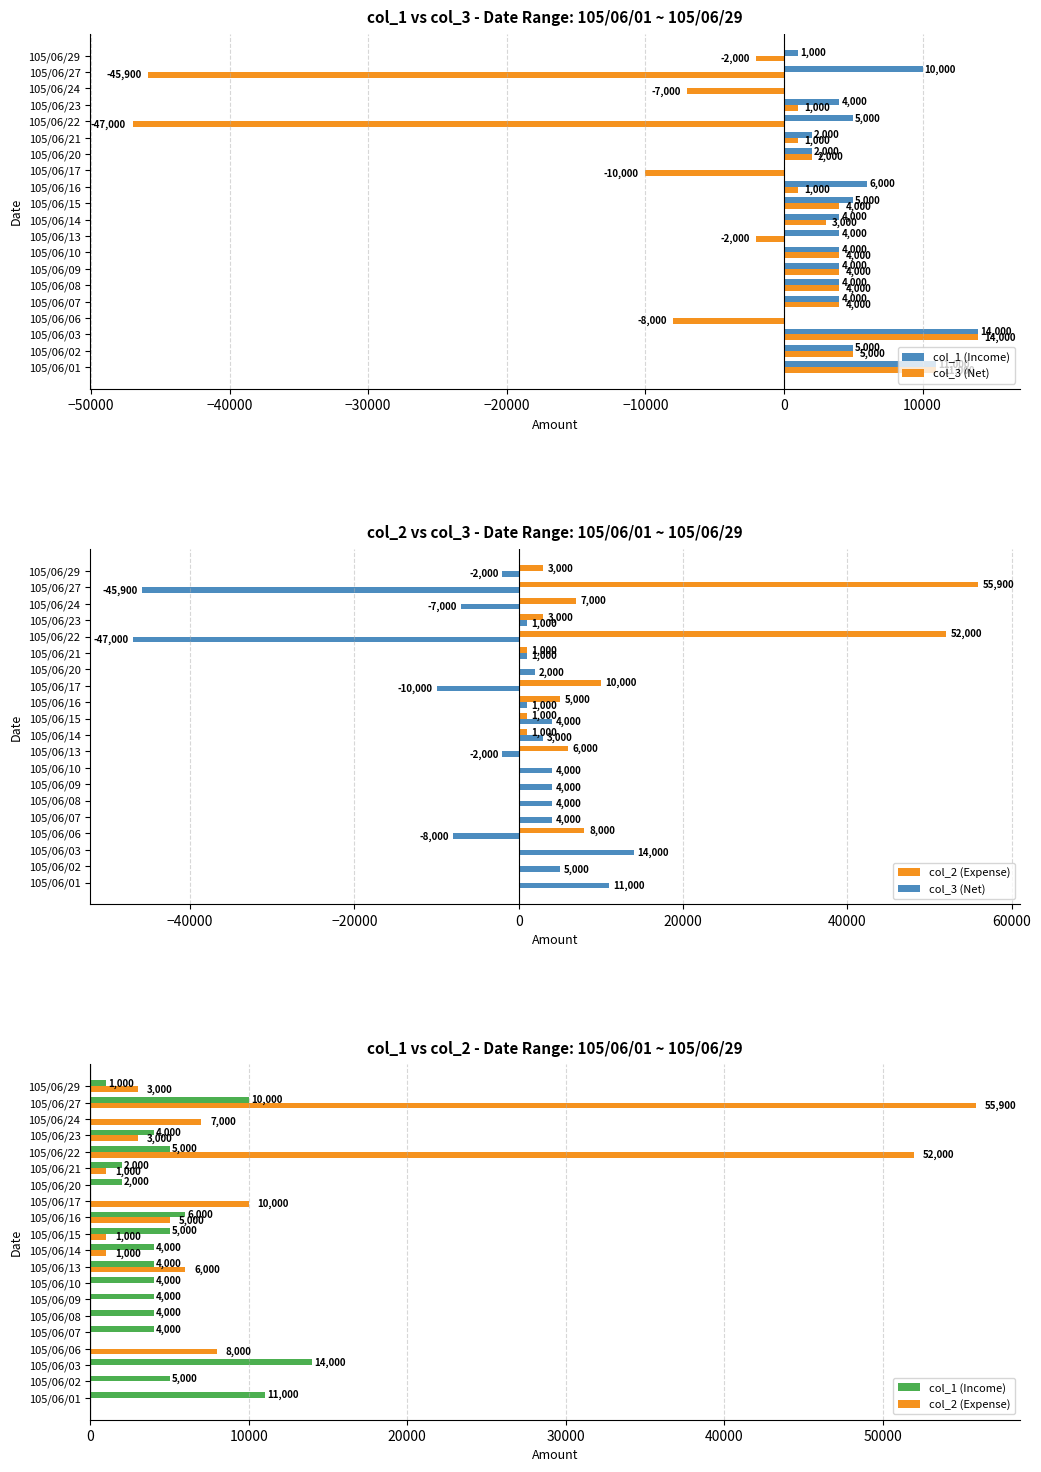

Which series has the largest total across all categories?

col_2 (Expense)